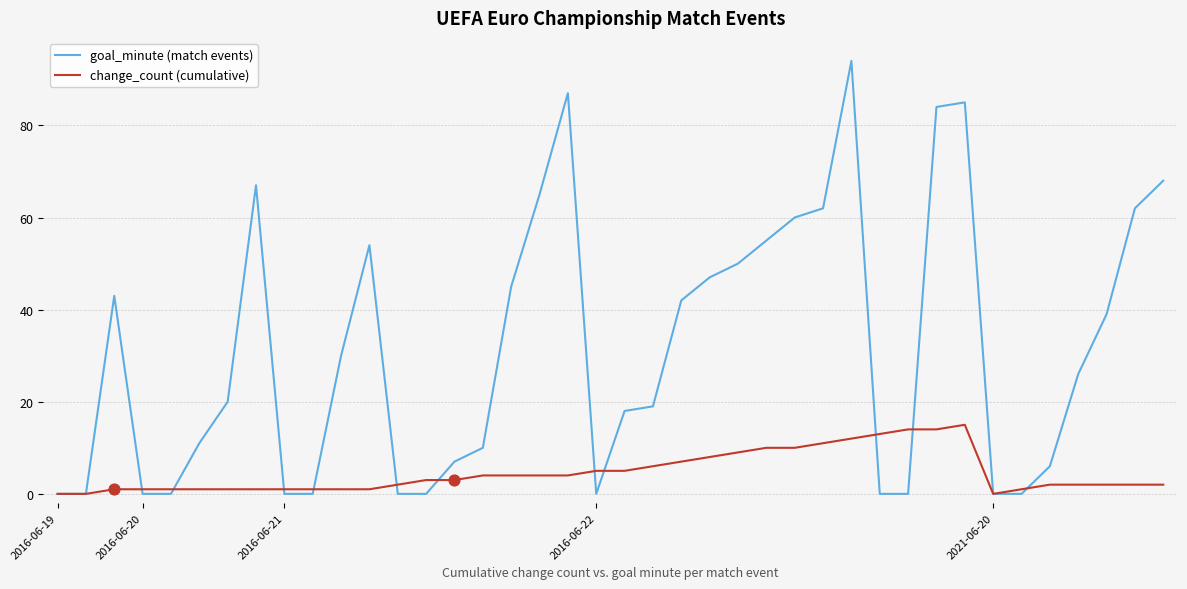

What are all the series names shown in the legend?

goal_minute (match events), change_count (cumulative)